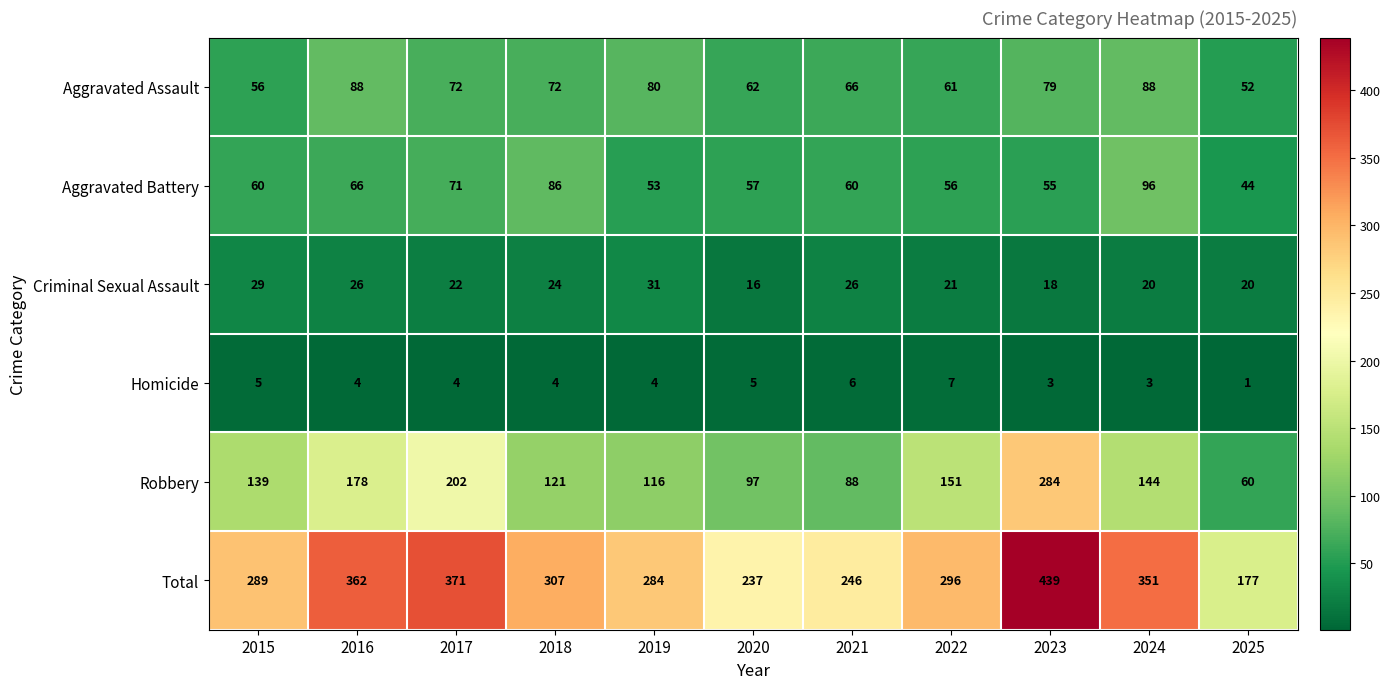

The value of Aggravated Battery at 2019 is 85. True or false?

False